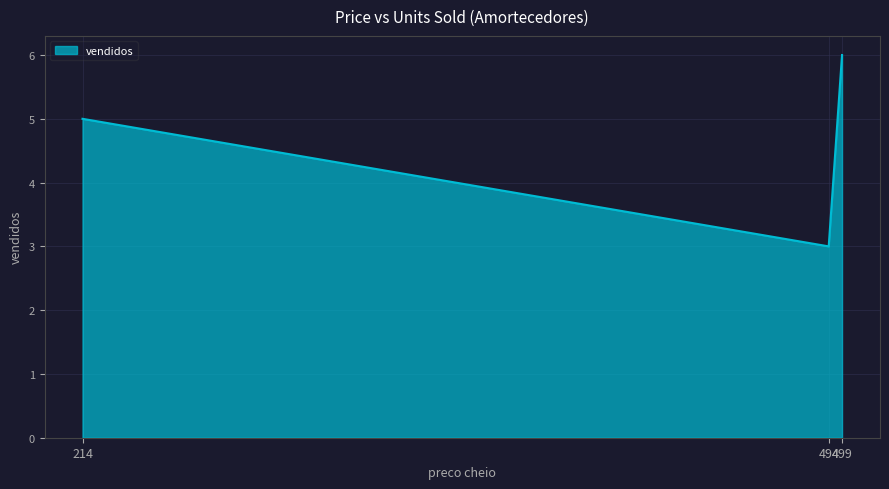

What is the greatest value displayed?

6